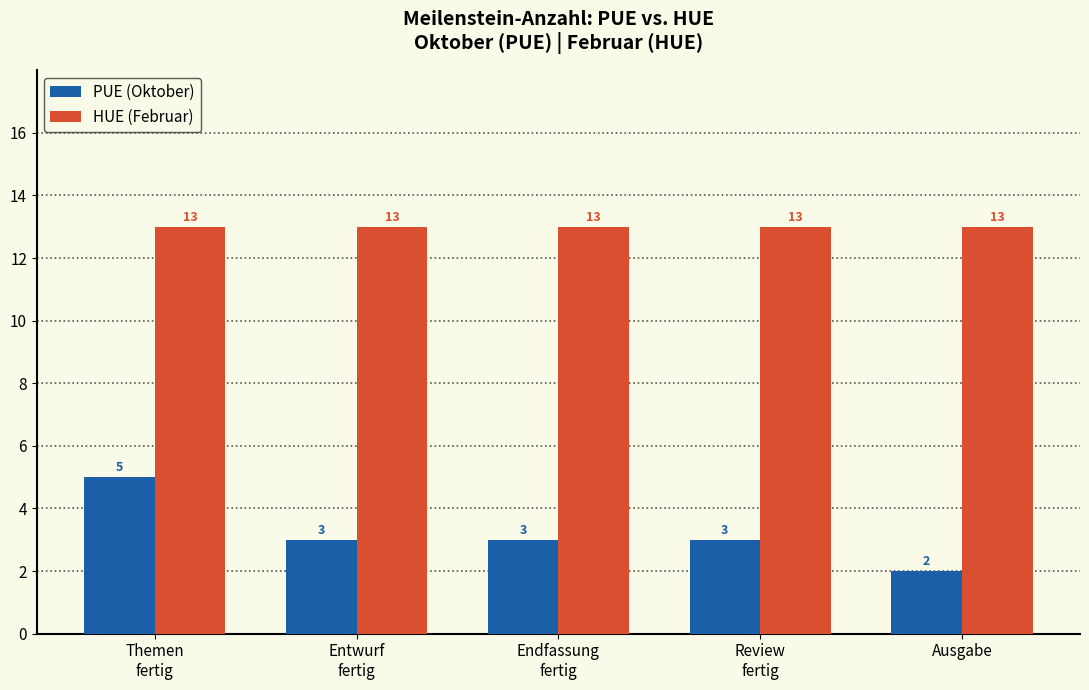

Does the chart contain any negative values?

No